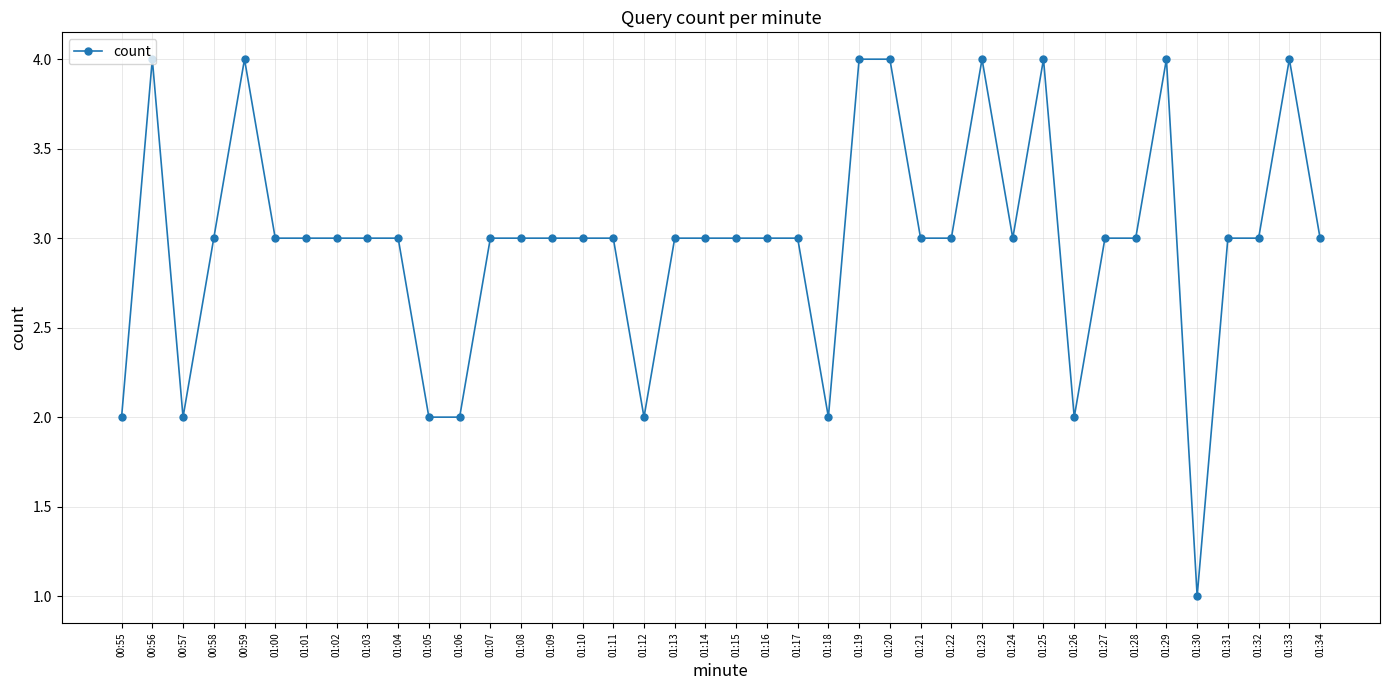

What is the label of the 6th point from the right?

01:29